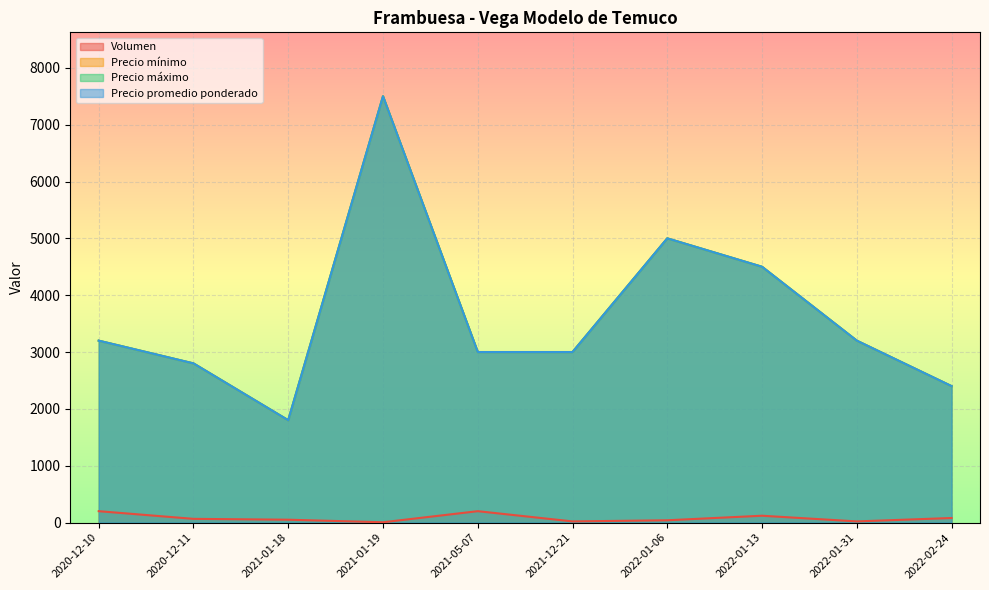

What position from the right is 2020-12-10?

10